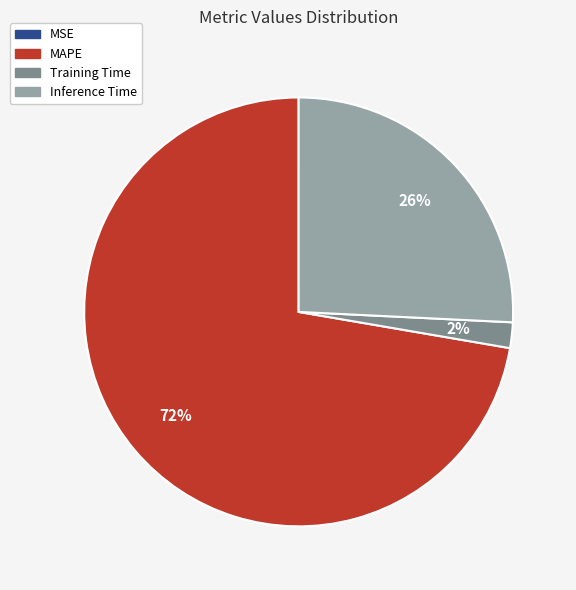

To the nearest percent, what is the average slice percentage?

25%